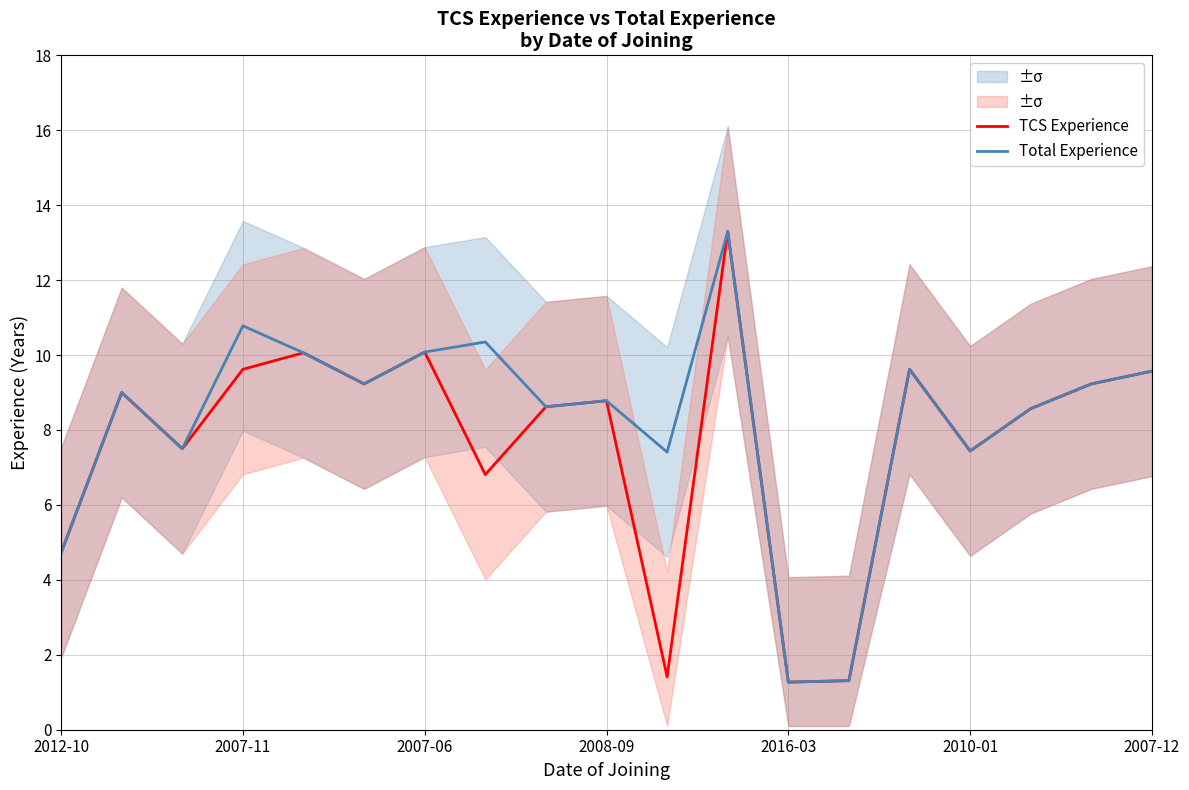

True or false: TCS Experience and Total Experience cross at least once.

False